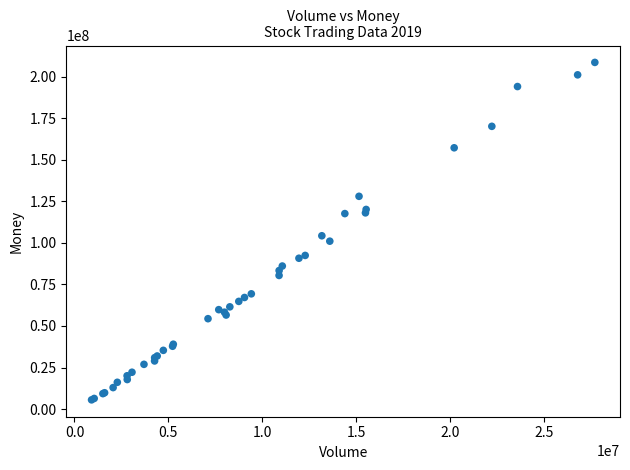

What Y value in the scatter plot is closest to 107036989?

104248742